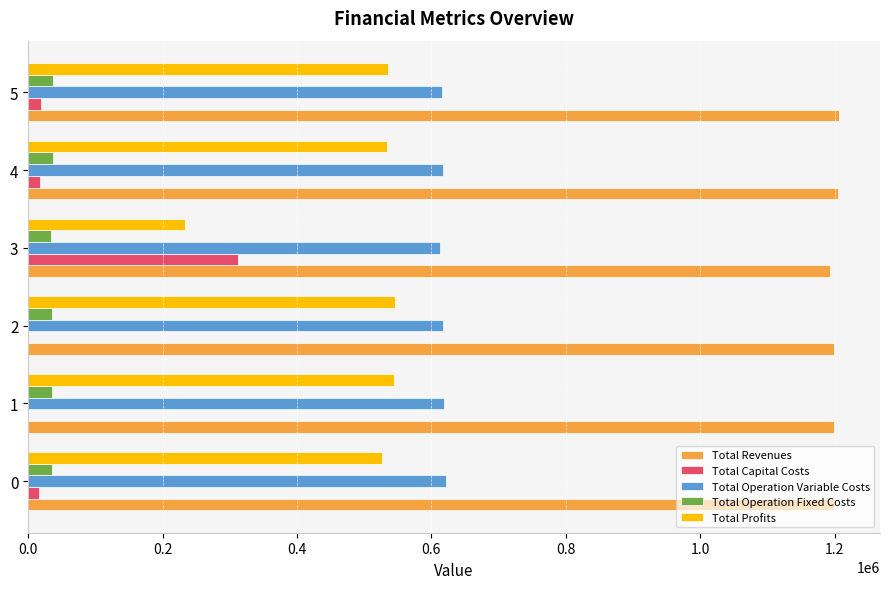

Is it true that Total Operation Variable Costs equals 621440.5 at 0?

True